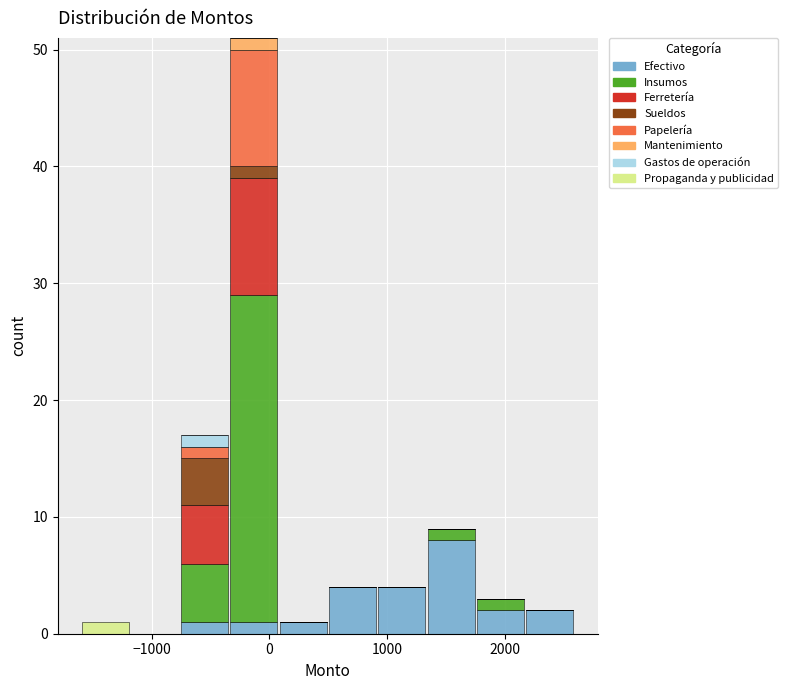

Which range on the x-axis has the tallest stacked bar (by total height)?

-300 to 100